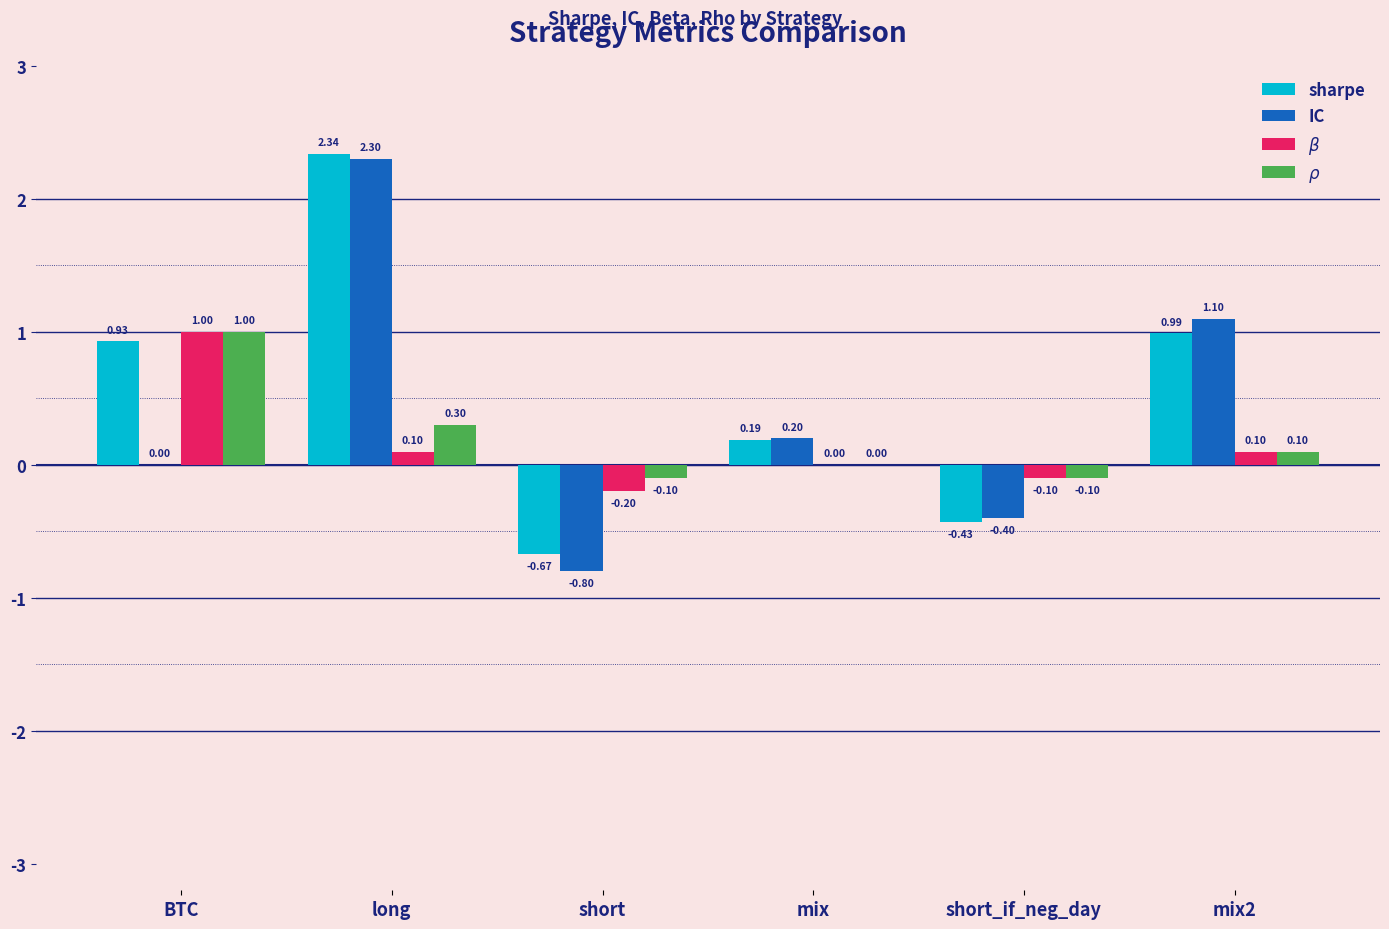

What is the total value across all series at long?

5.0